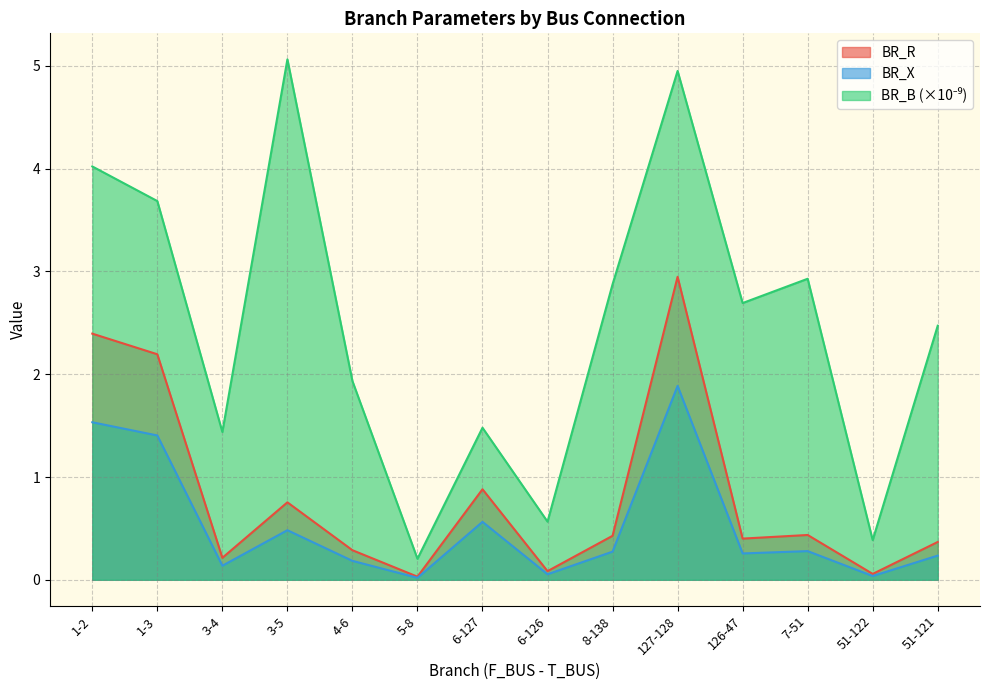

Between 1-2 and 7-51, which series saw the biggest shift?

BR_R